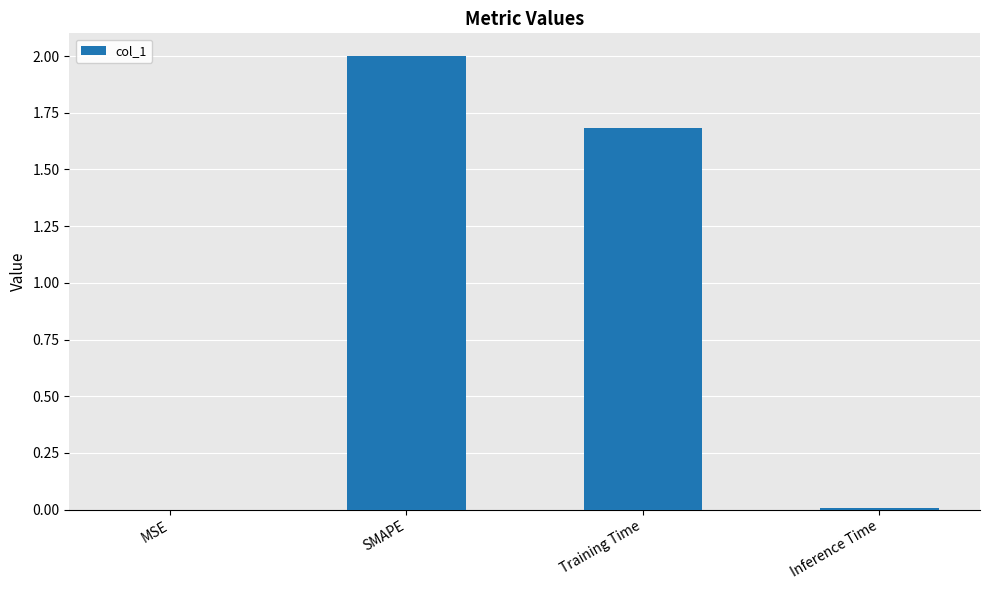

Where is the data nearest to the value 1?

Training Time